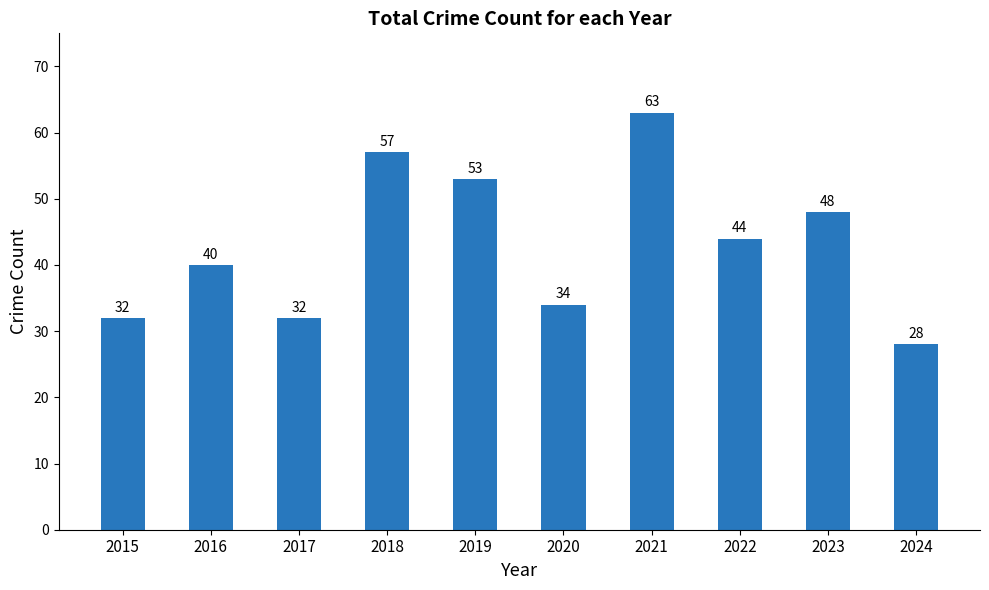

At which category does the chart reach its minimum across all series?

2024